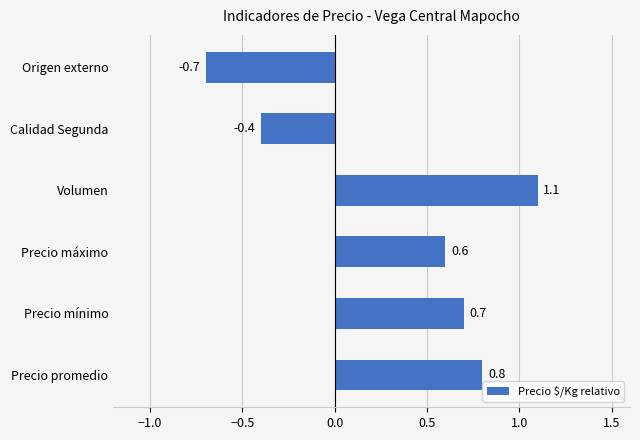

Is it true that the value at Calidad Segunda is -0.4?

True